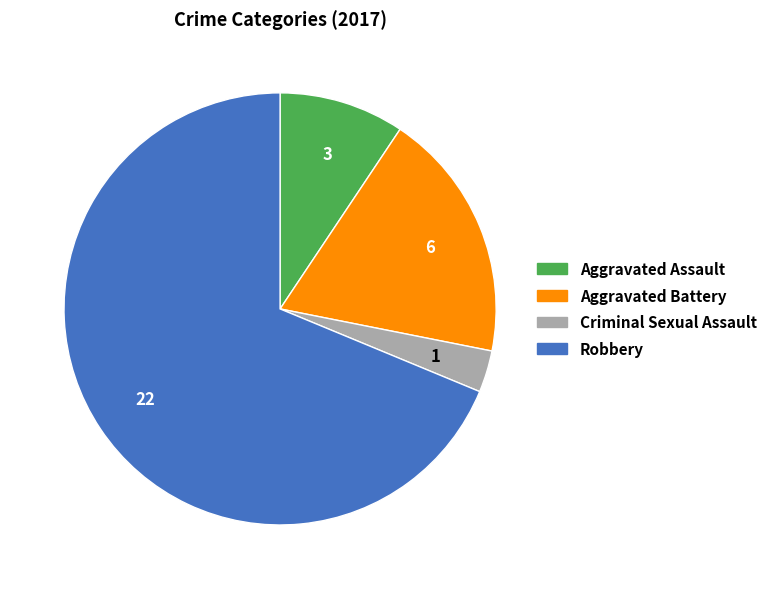

Count the number of slices in the pie.

4